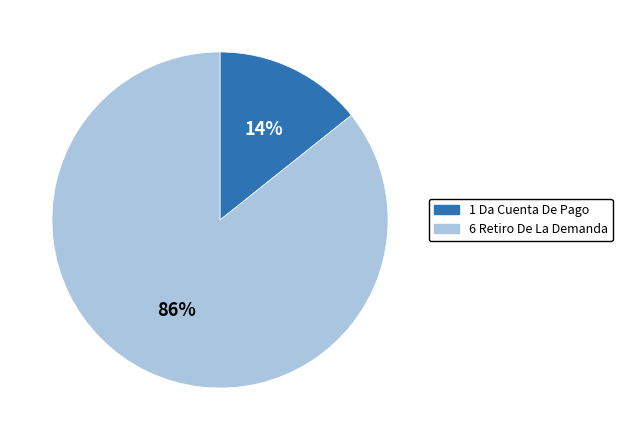

Which category has the smallest portion of the pie?

1 Da Cuenta De Pago